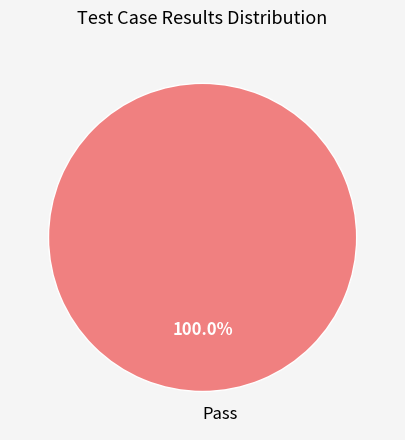

Is Pass the majority of the pie?

Yes